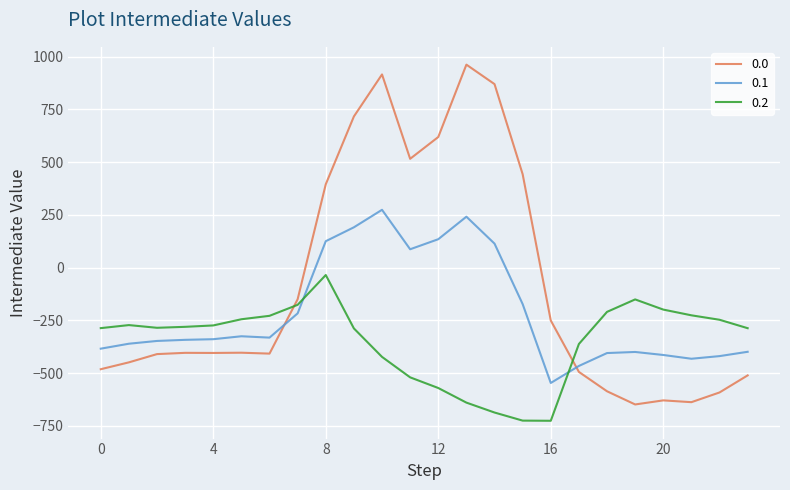

Rank the series by their maximum value, from highest to lowest.

0.0, 0.1, 0.2